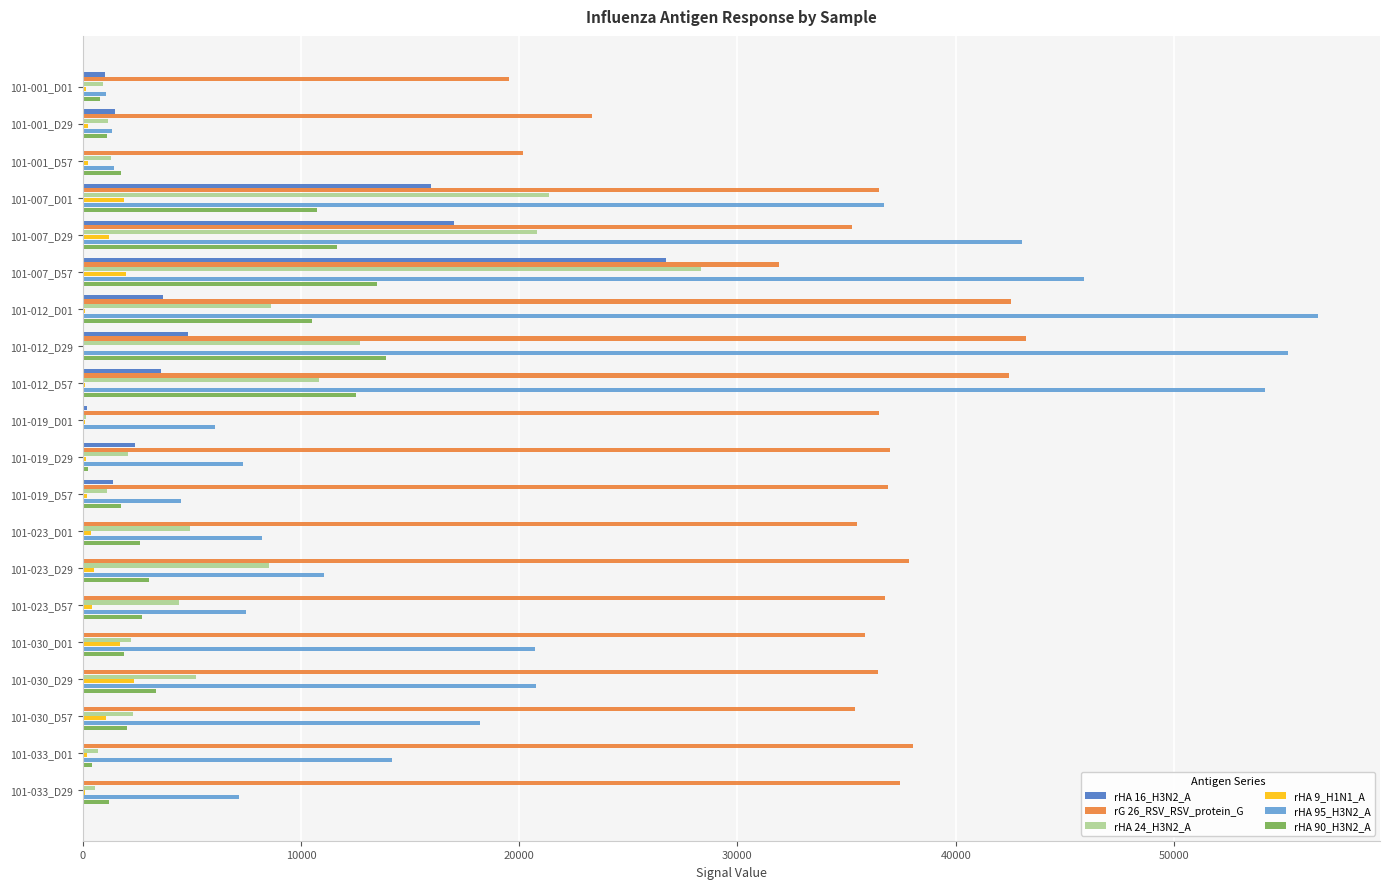

What is the sum of all rHA 9_H1N1_A values?

13099.5